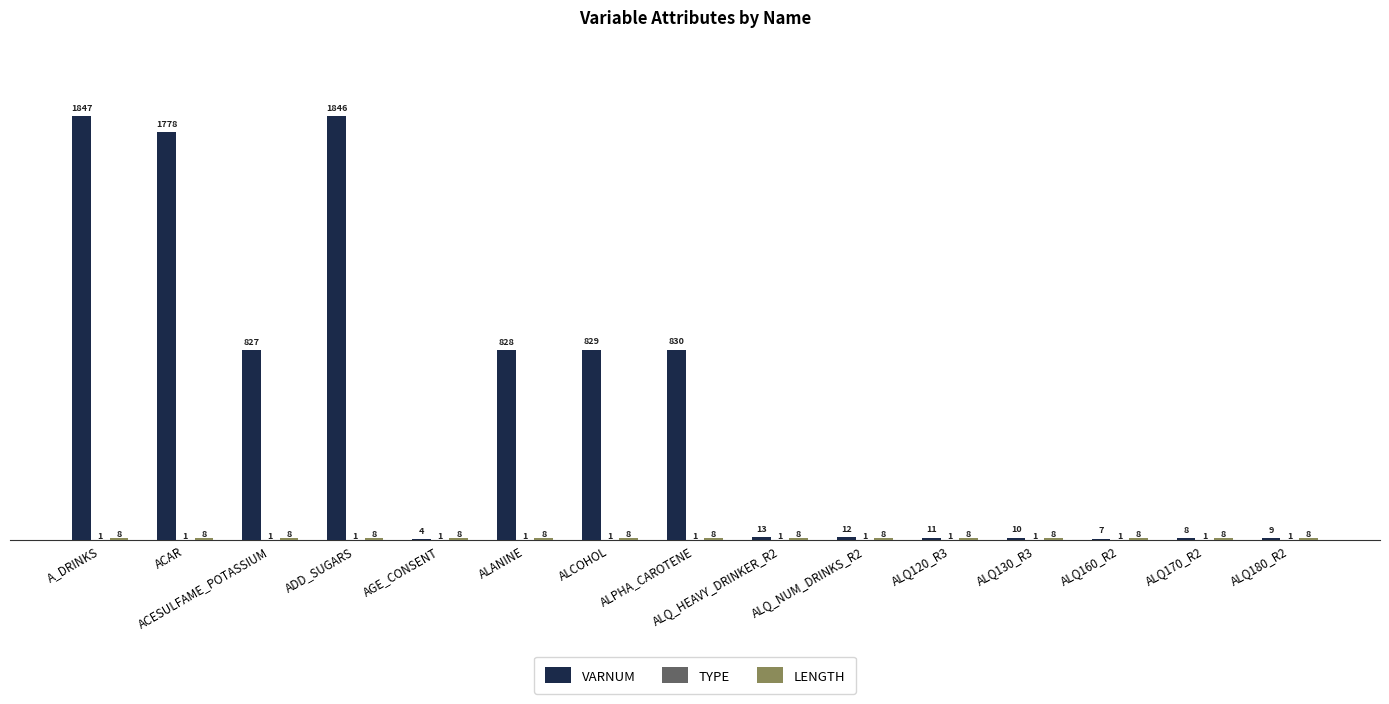

What is the sum of all VARNUM values?

8859